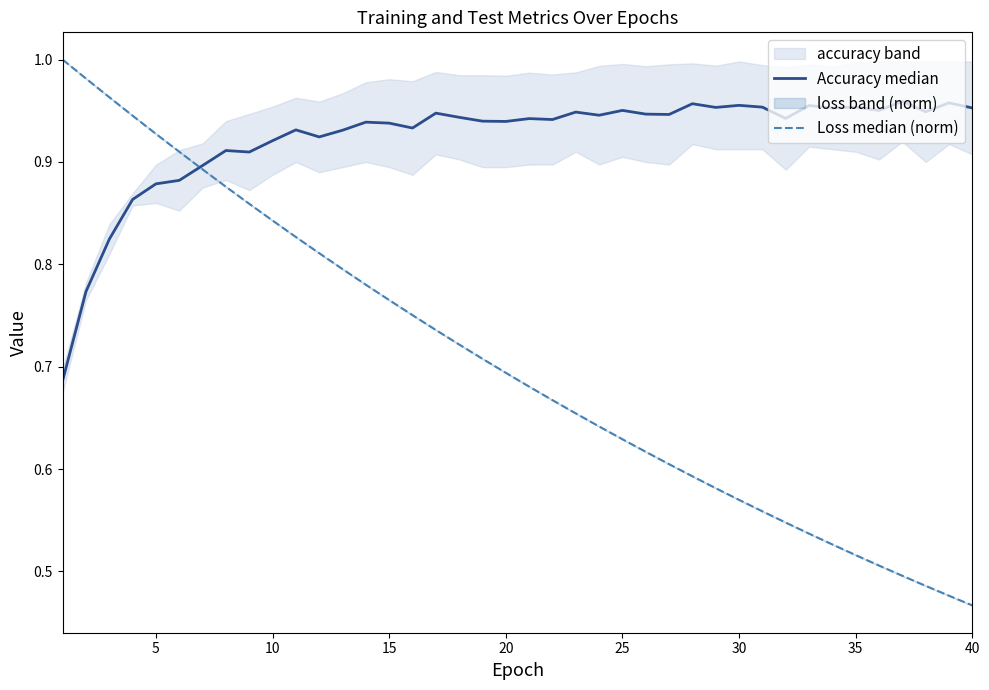

What is the greatest value displayed?

1.0